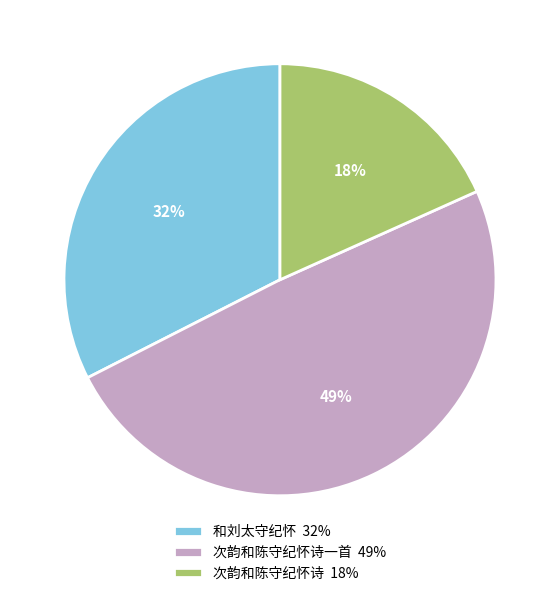

To the nearest percent, what portion does 和刘太守纪怀 32% represent?

32%